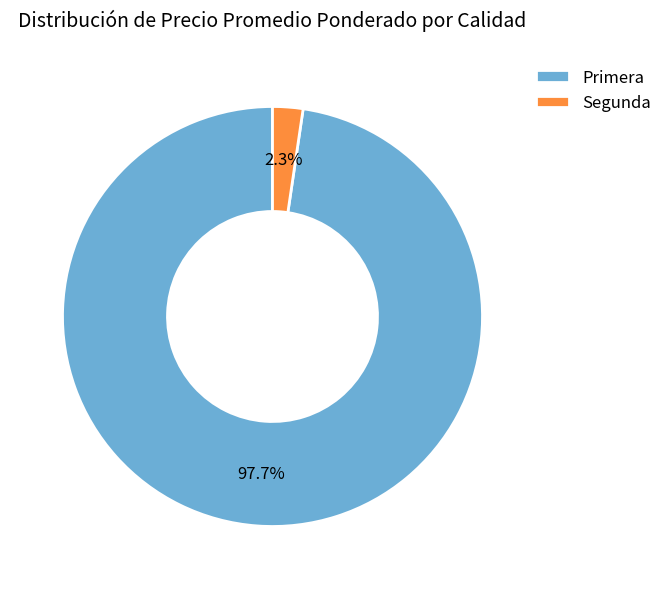

Which slice is the largest?

Primera